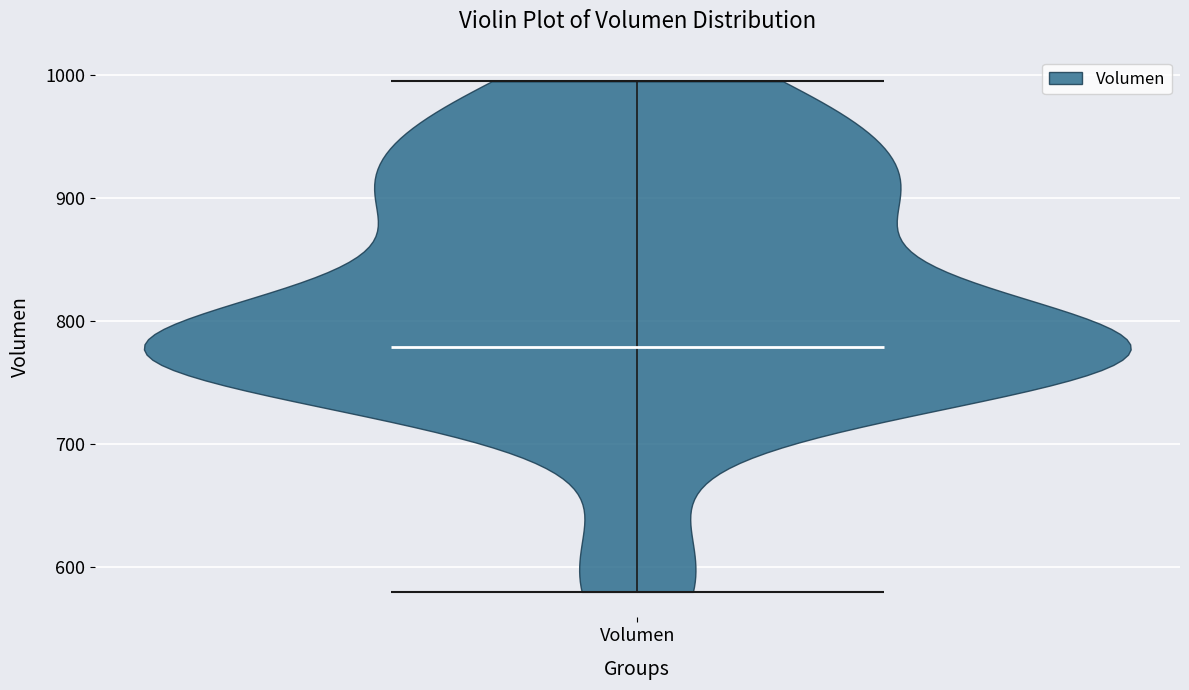

What is the highest point the violin for Volumen reaches on the y-axis? The values are not printed on the chart, so give them approximately, as read against the axis.

1000